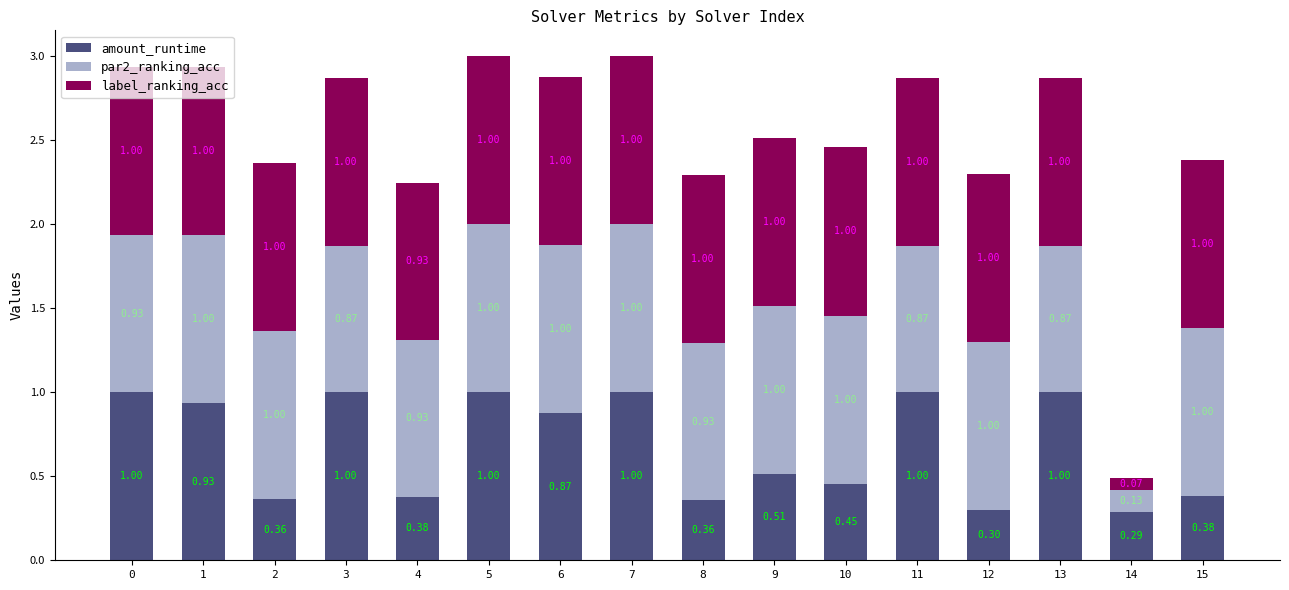

Does the chart contain stacked bars?

Yes